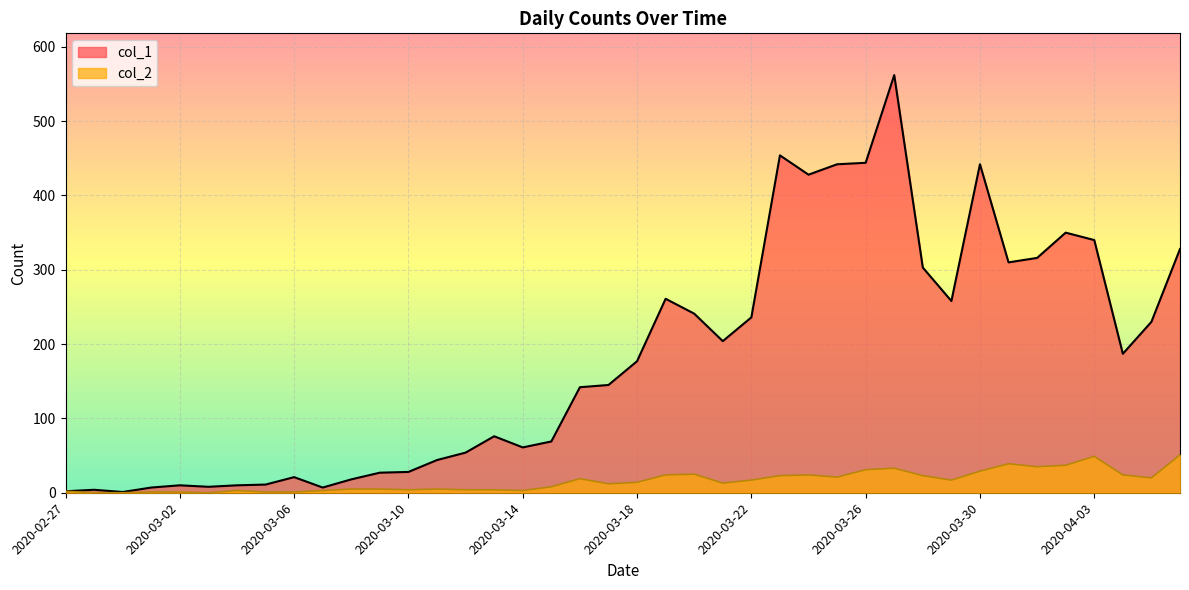

In col_1, how many points are higher than both neighbors (excluding endpoints)?

9